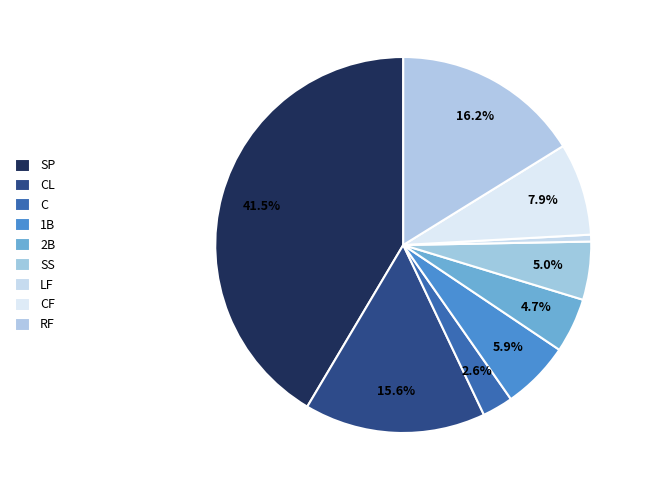

How many slices are in this pie chart?

9